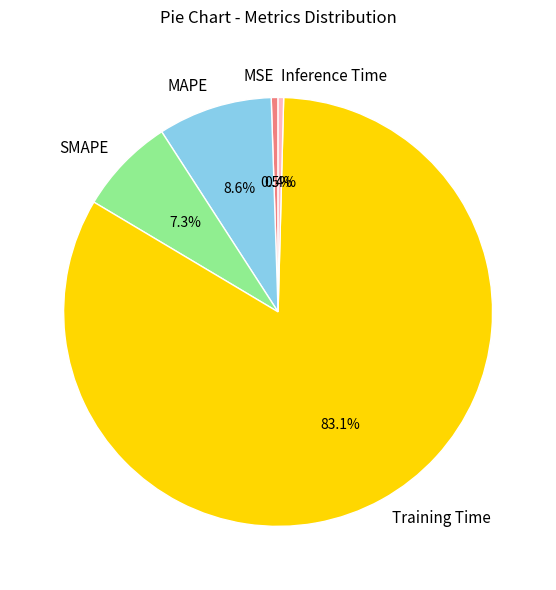

Is it true that Training Time is 94% of the pie?

False